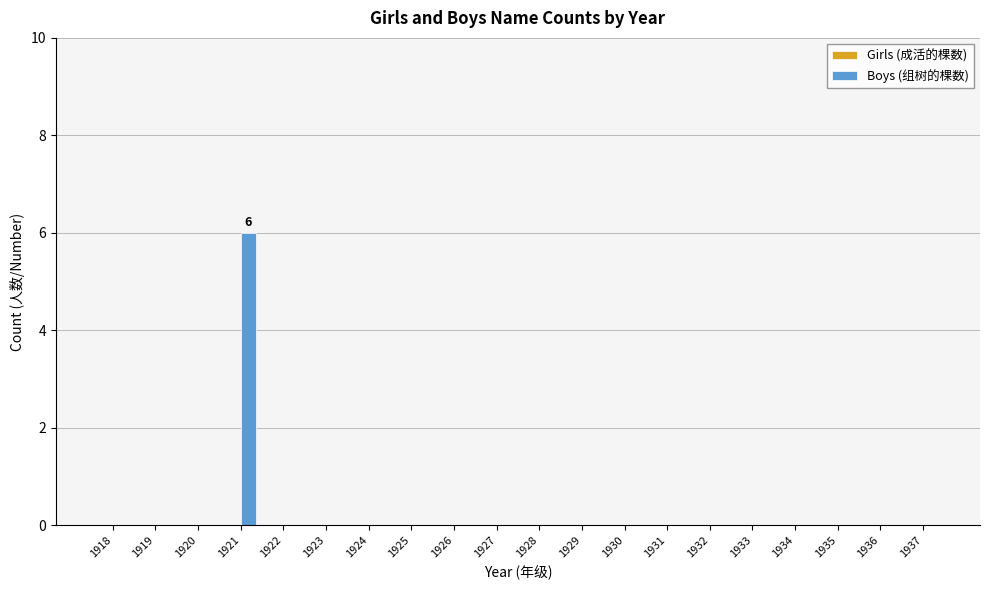

The chart shows a value of 2 at 1935. True or false?

False